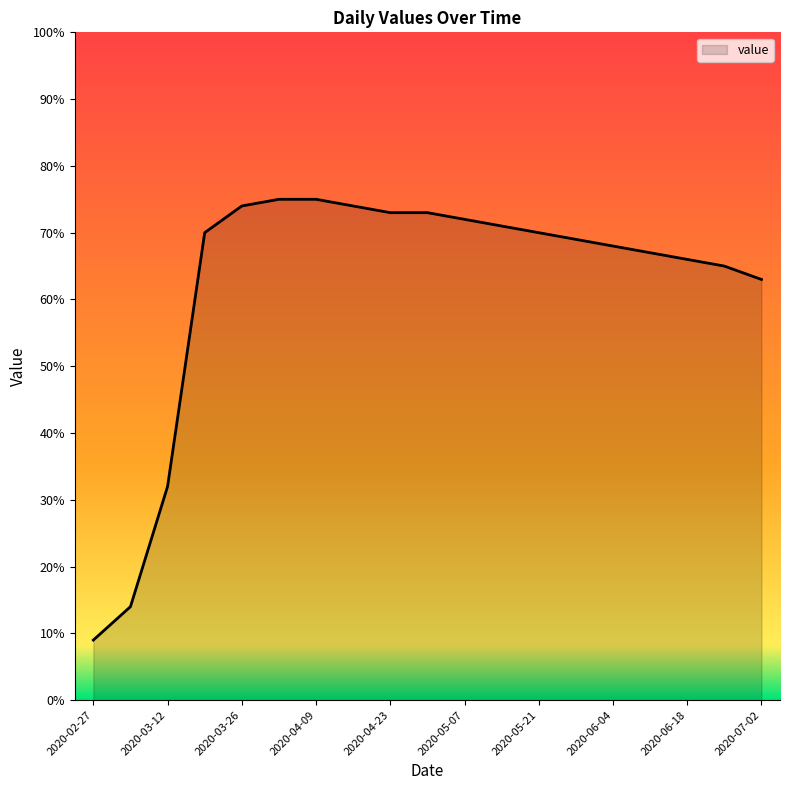

What is the maximum value shown in the chart?

75